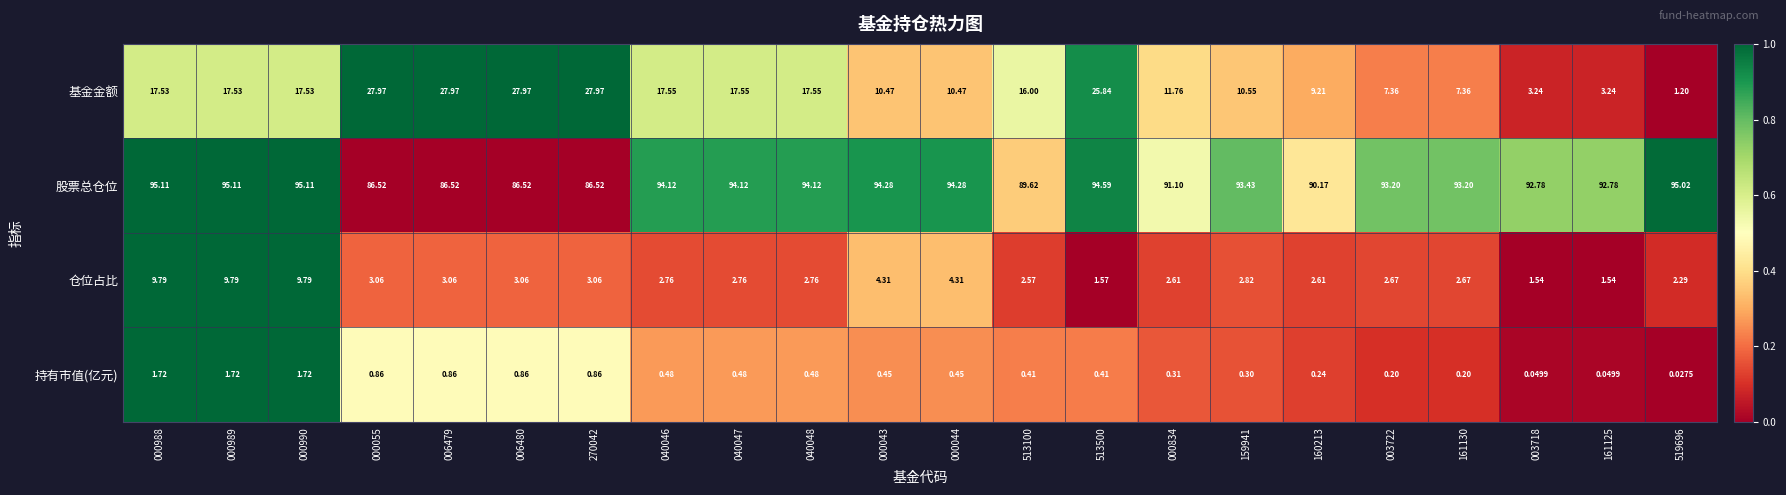

How many values in the 基金金额 series are below 17?

11